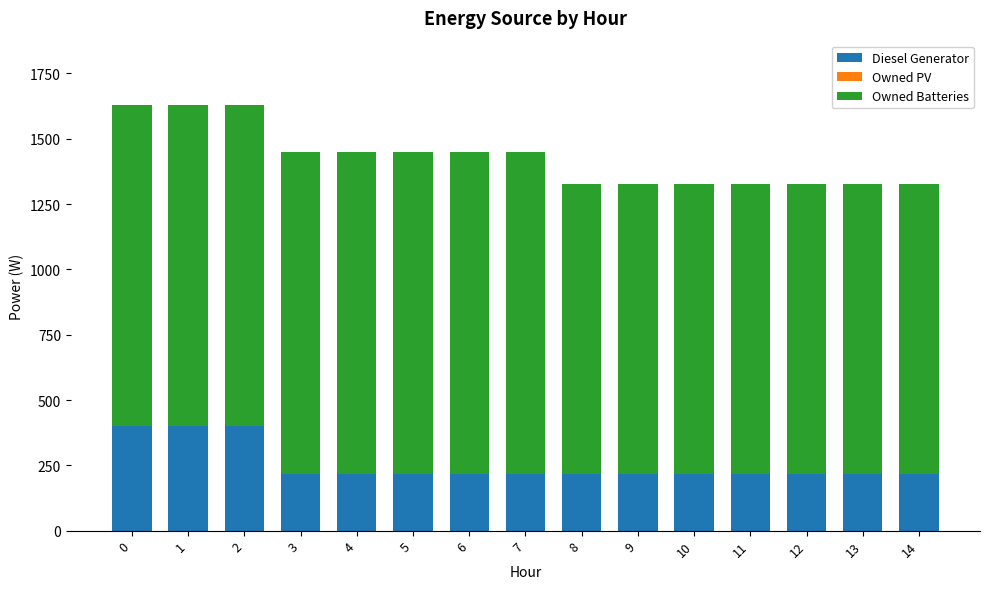

Reading left to right, transcribe the values for Diesel Generator.

0=400	1=400	2=400	3=217	4=217	5=217	6=217	7=217	8=217	9=217	10=217	11=217	12=217	13=217	14=217